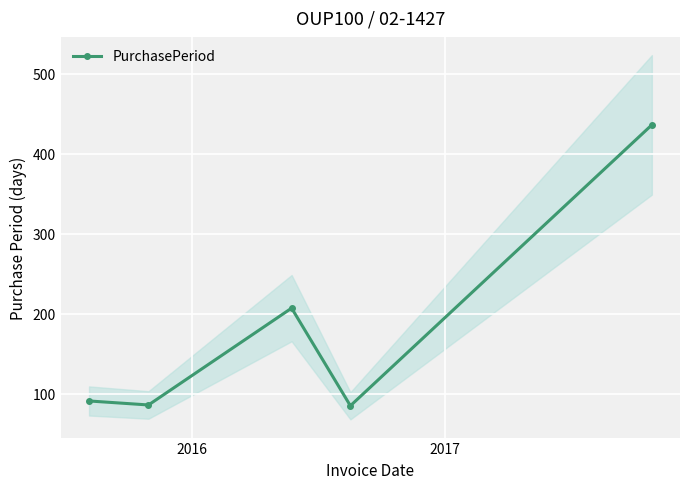

What is the value of the PurchasePeriod point at the 2nd from the left?

86